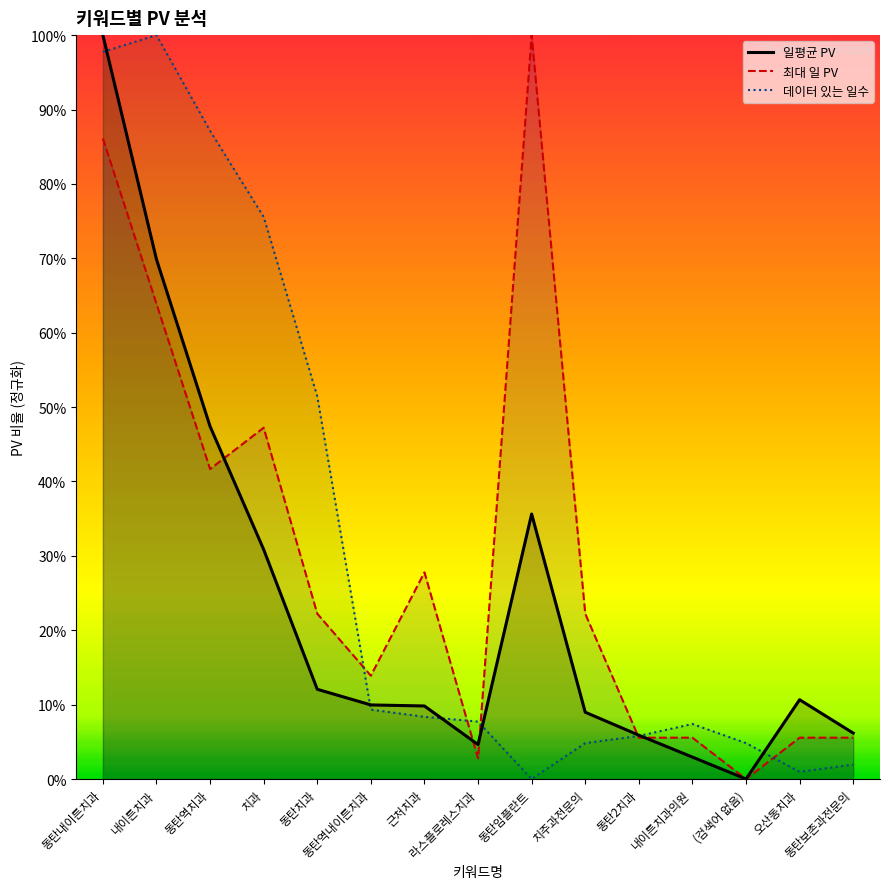

What position from the left is 동탄치과?

5